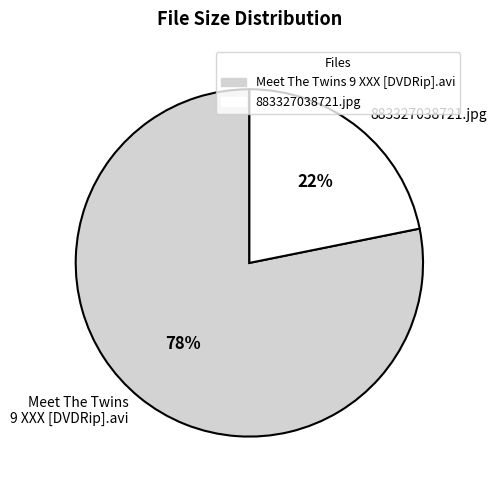

What is the majority slice?

Meet The Twins 9 XXX [DVDRip].avi